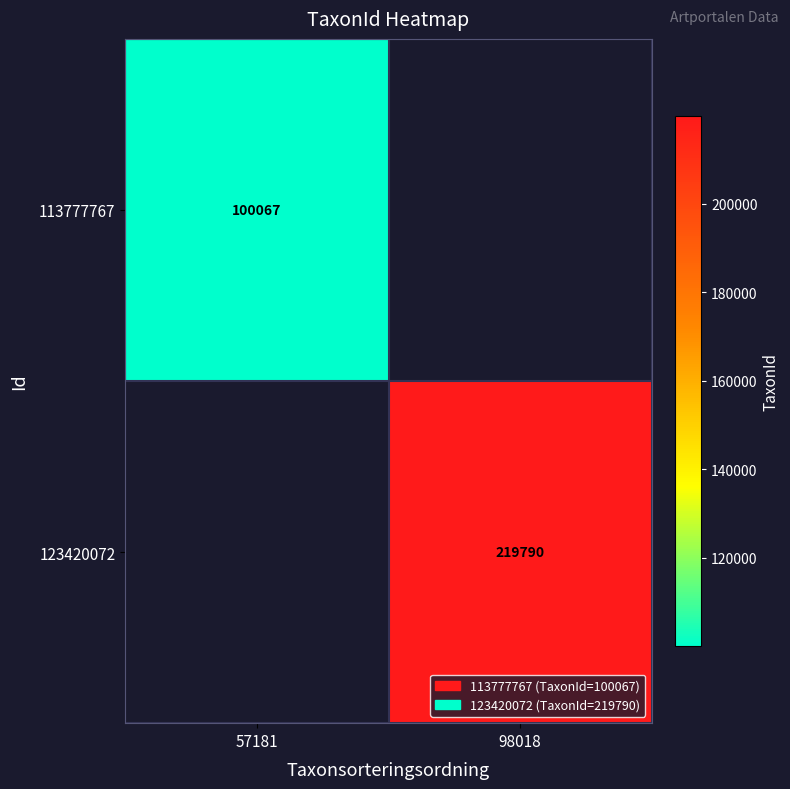

The 123420072 series shows 219790 at 98018. True or false?

True